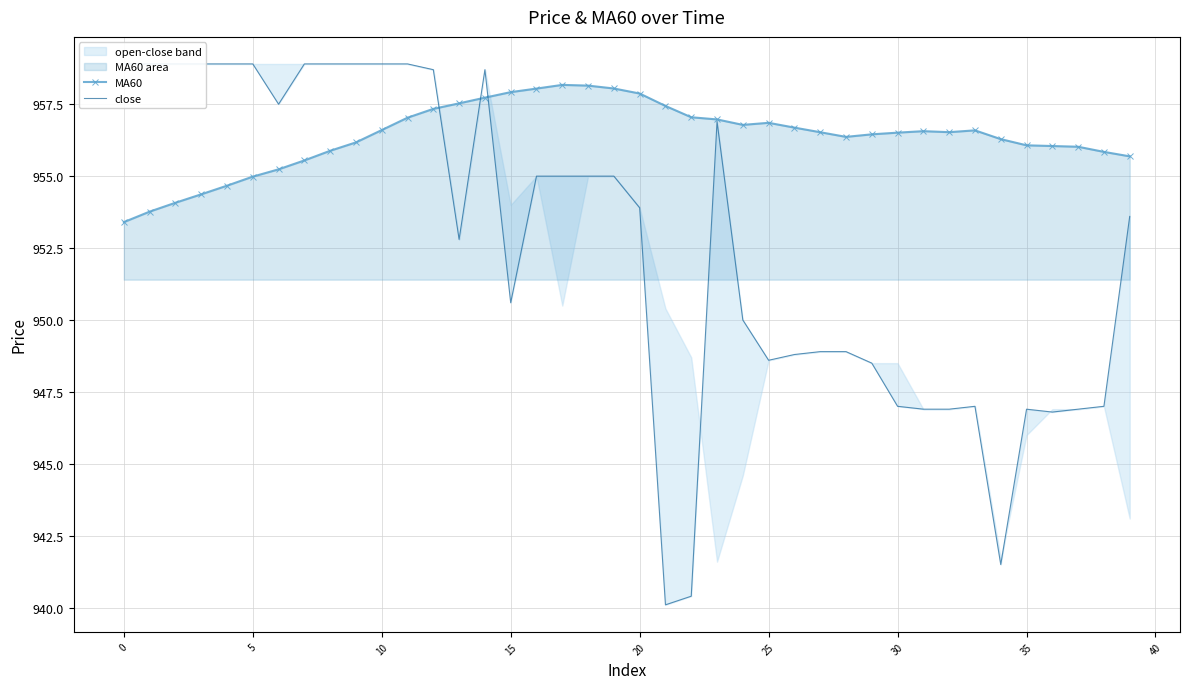

What is the maximum value shown in the chart?

958.9